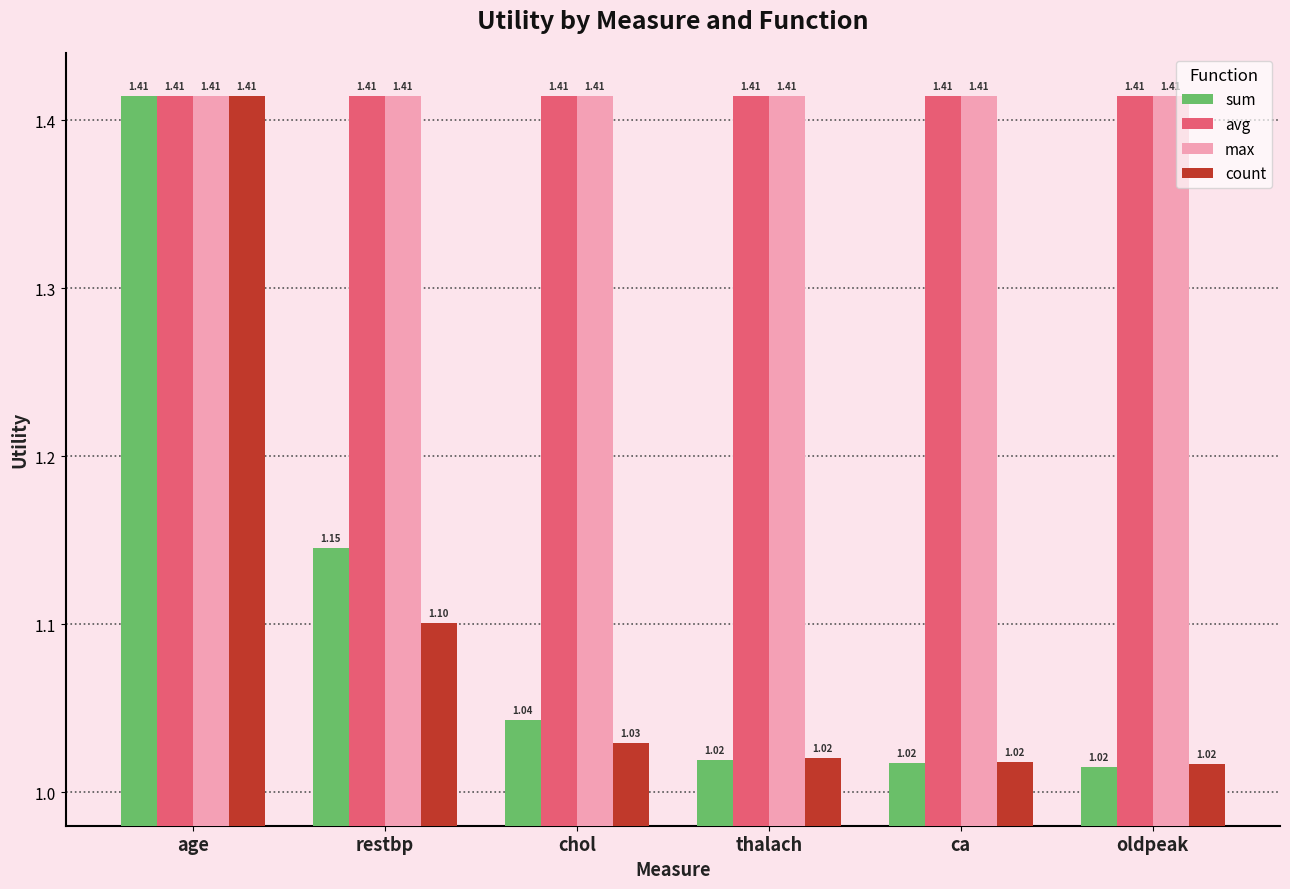

At how many categories does at least one series exceed 1?

6